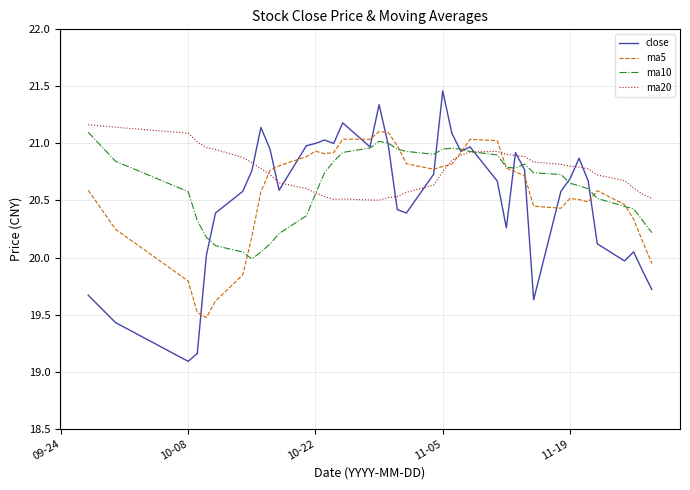

What is the minimum value shown in the chart?

19.1